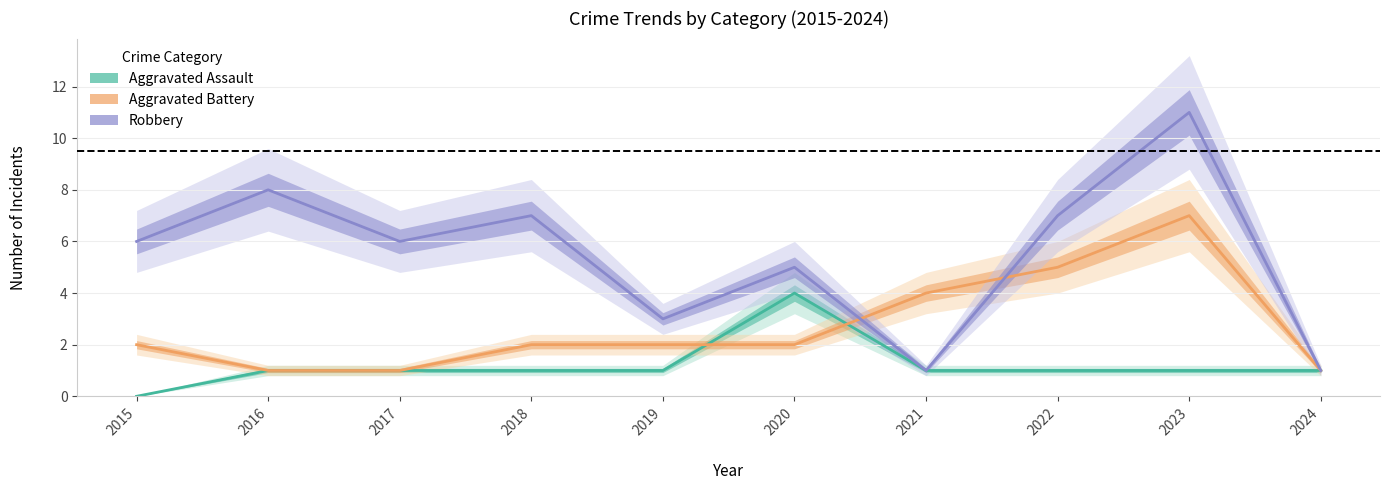

Count the Aggravated Assault values in the range 1 to 2.

8